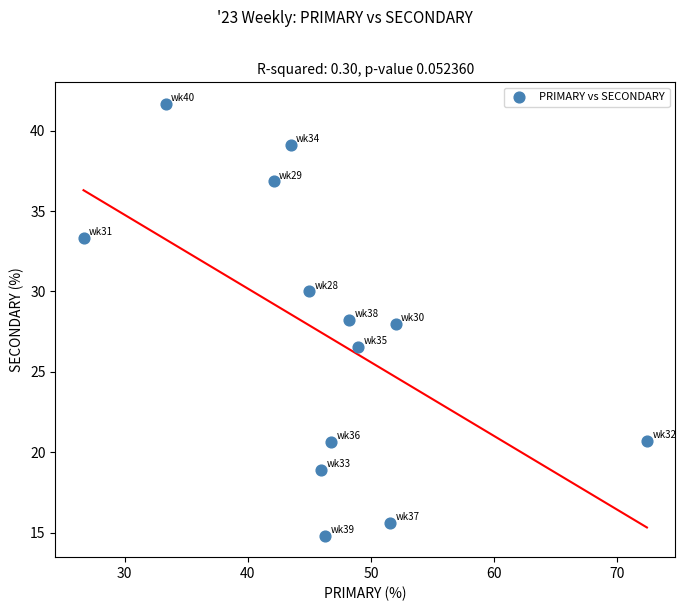

What is the range of Y values (max minus min)?

26.9